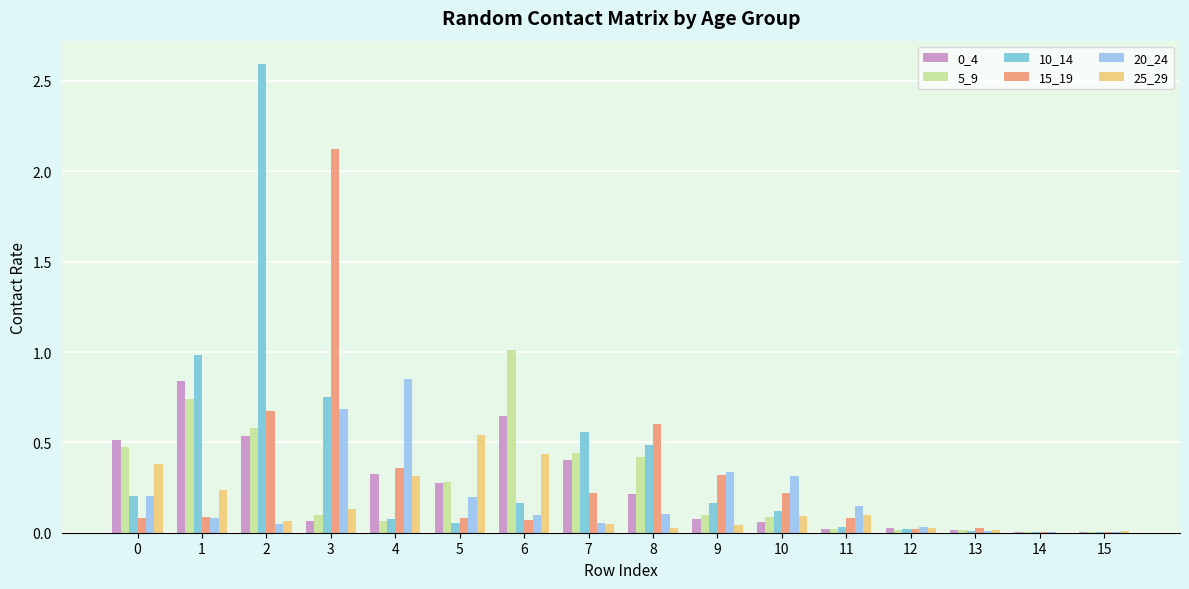

The value of 20_24 at 7 is 0.1. True or false?

True